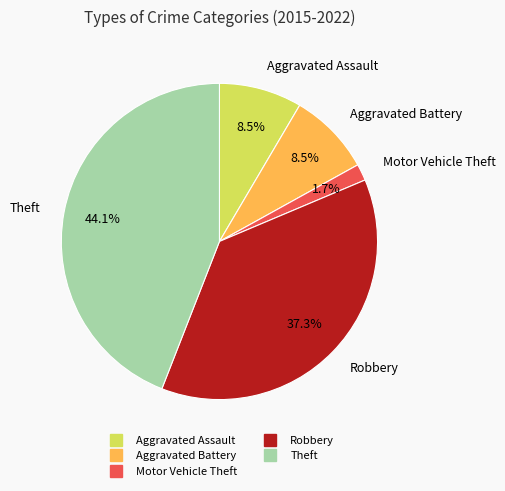

How many segments does this pie chart have?

5